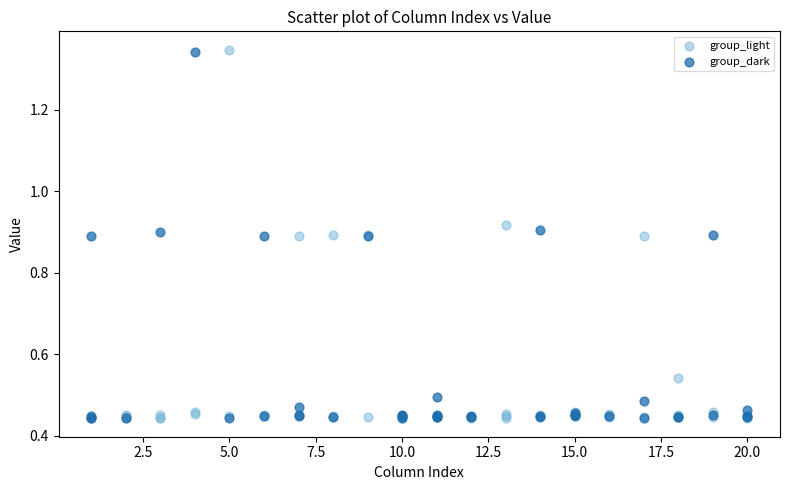

Which series has the largest Y range (max minus min)?

group_light